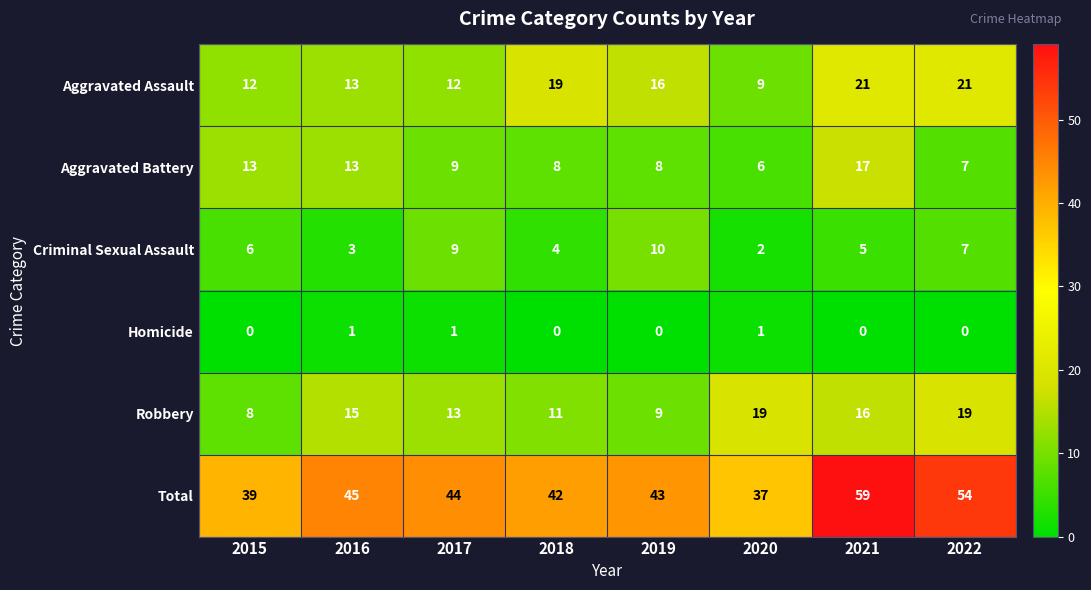

Which series has the largest total across all categories?

Total